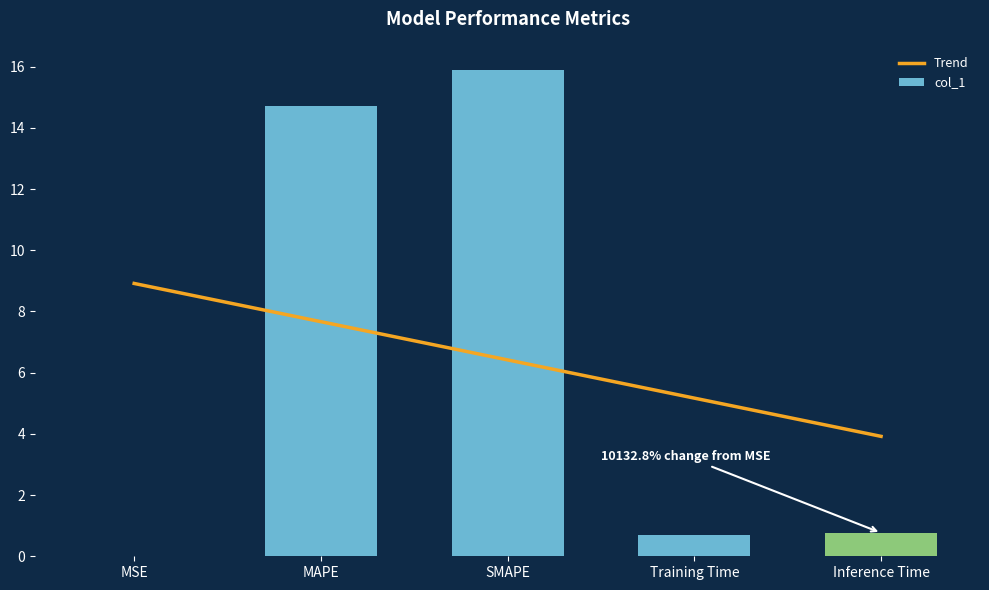

The Trend series shows 8.9 at MSE. True or false?

True